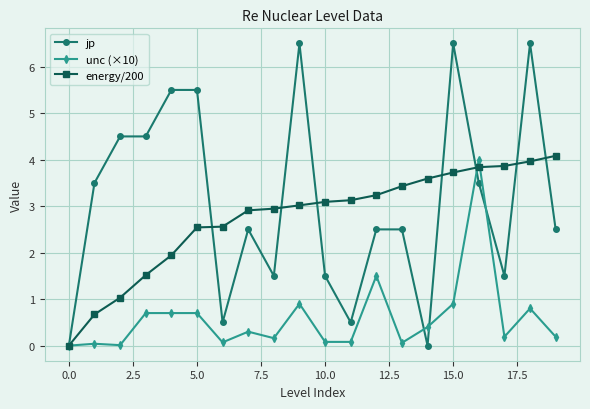

What is the sum of all unc (×10) values?

11.8